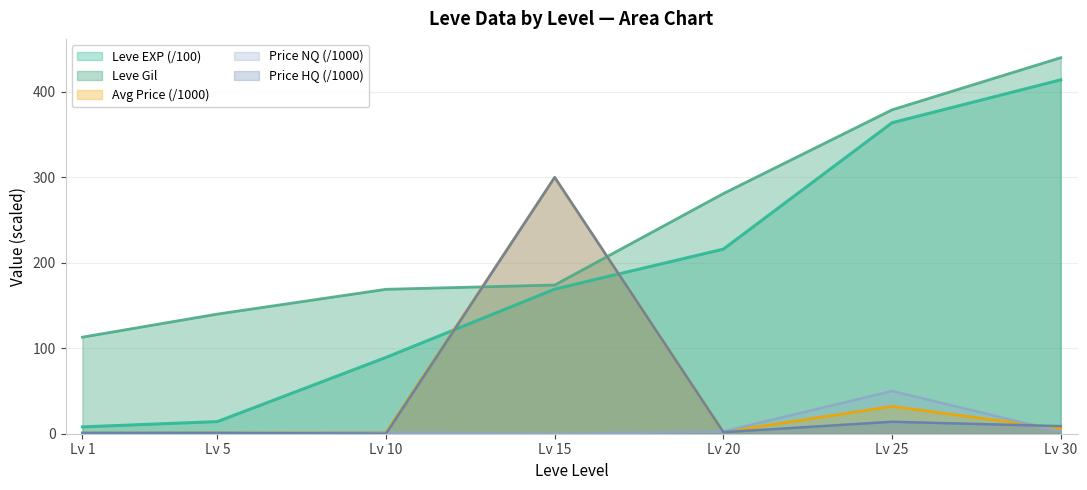

At which category is the sum across all series the highest?

Lv 15